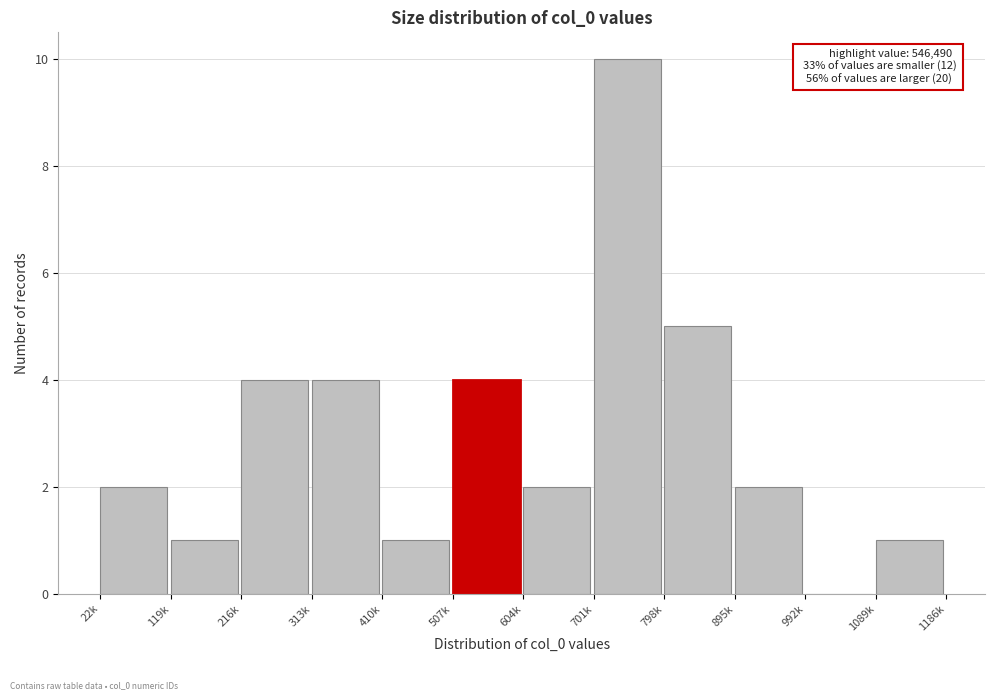

Reading left to right, transcribe all the data shown in this chart.

22k=2	119k=1	216k=4	313k=4	410k=1	507k=4	604k=2	701k=10	798k=5	895k=2	992k=0	1089k=1